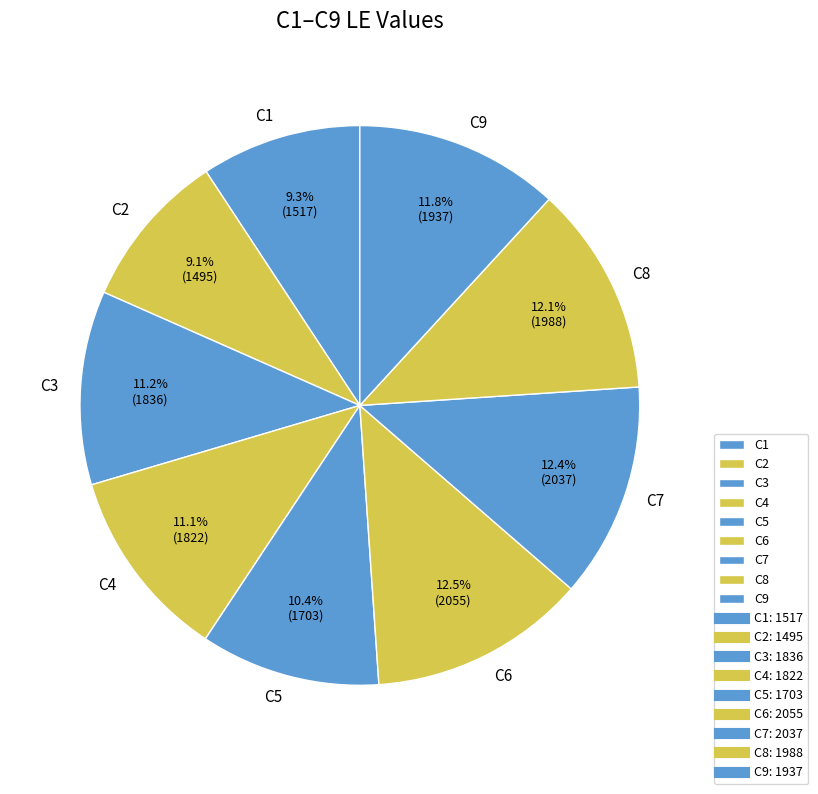

What is the ratio of the value at C8 to the value at C4?

1.1